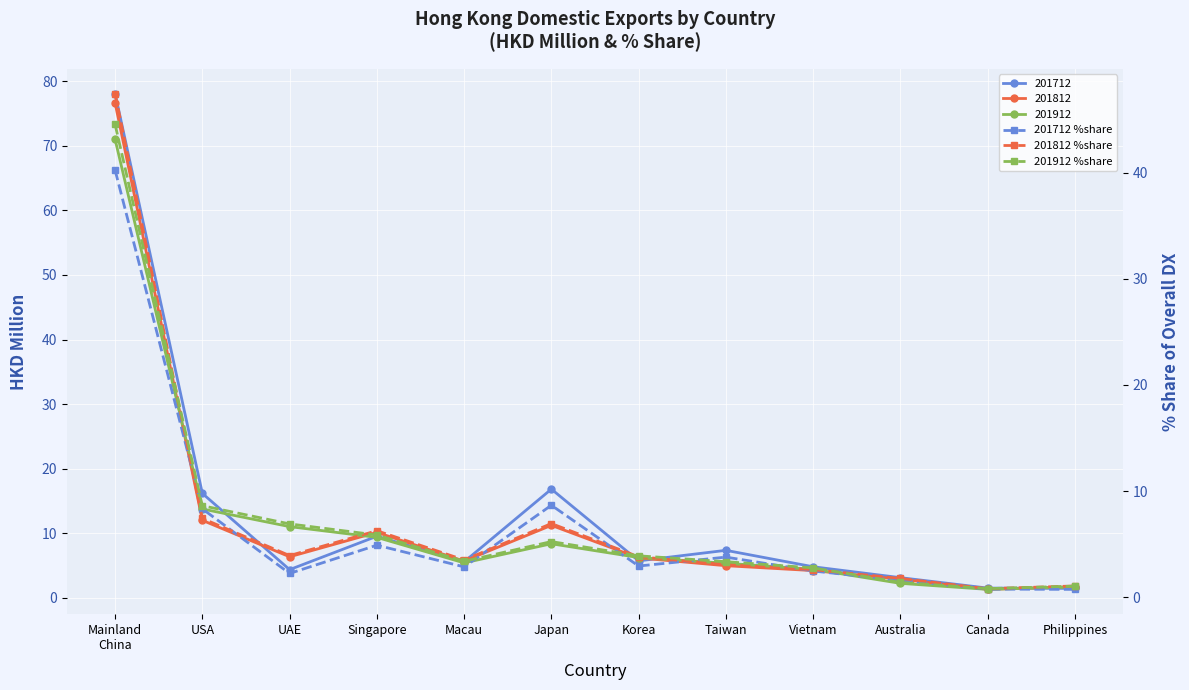

Where is 201712 %share nearest to the value 20?

Japan